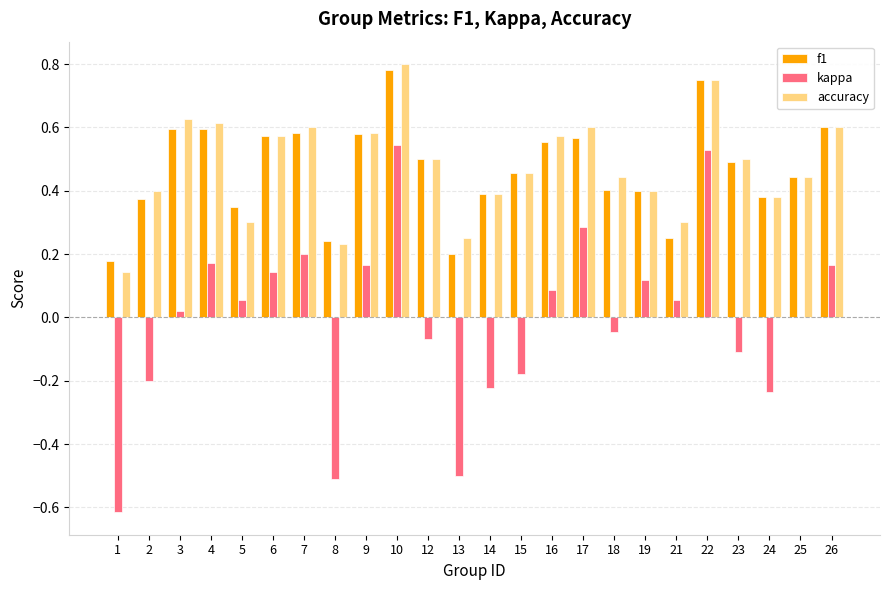

The f1 series shows 0.5 at 12. True or false?

True